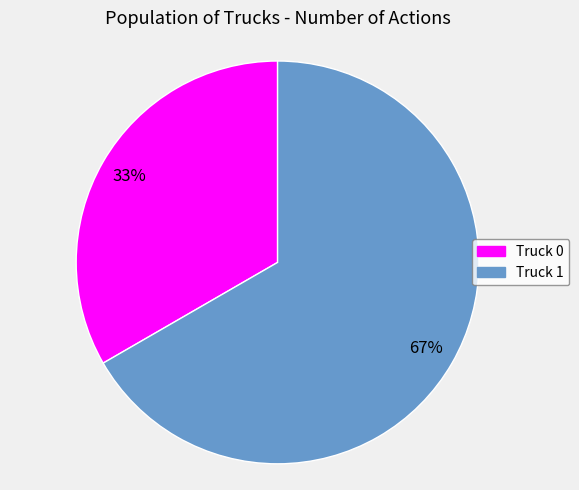

Rank the categories by value from highest to lowest.

Truck 1, Truck 0